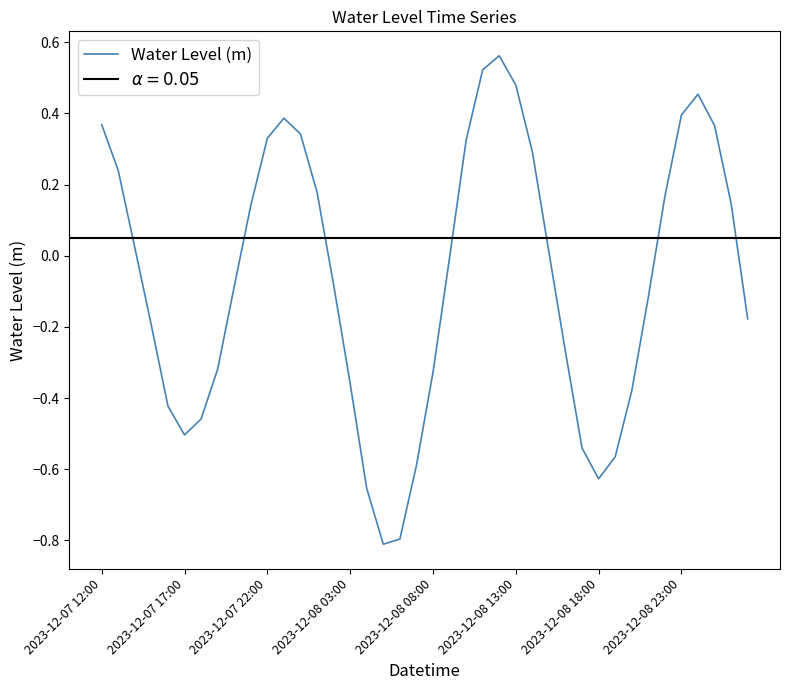

Where does the data first go above 0?

2023-12-07 12:00